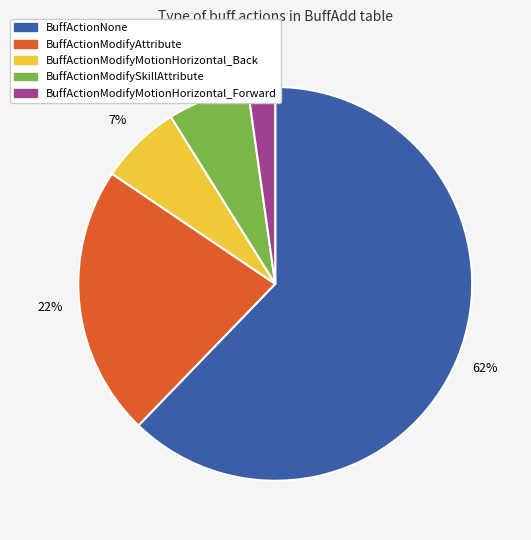

Approximately how many times larger is the value at BuffActionModifyMotionHorizontal_Back compared to BuffActionModifySkillAttribute?

1.0